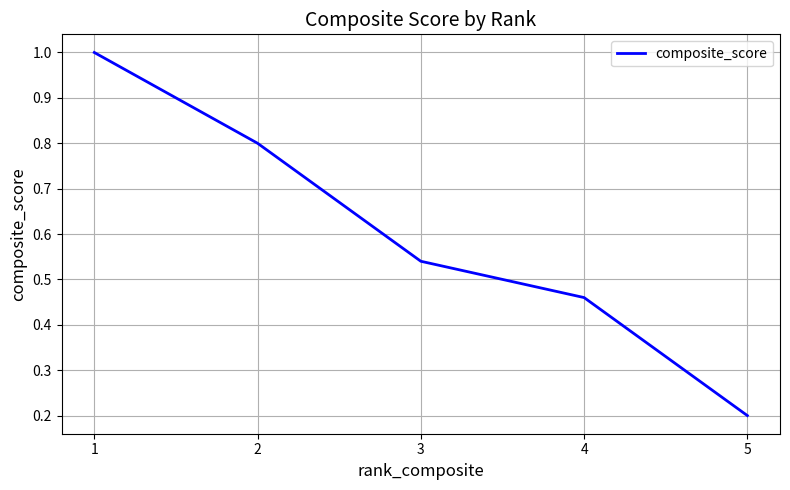

What is the change in value from 1 to 2?

-0.2